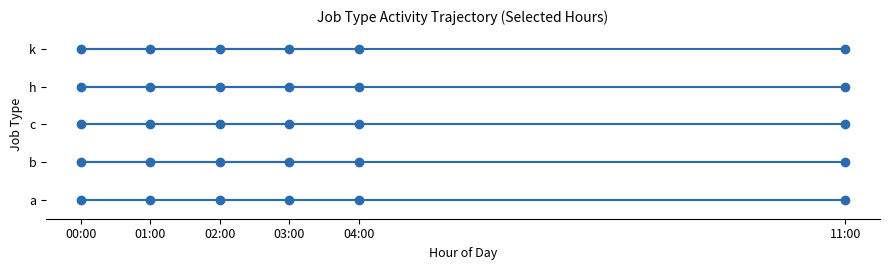

Count the number of data series in this chart.

5